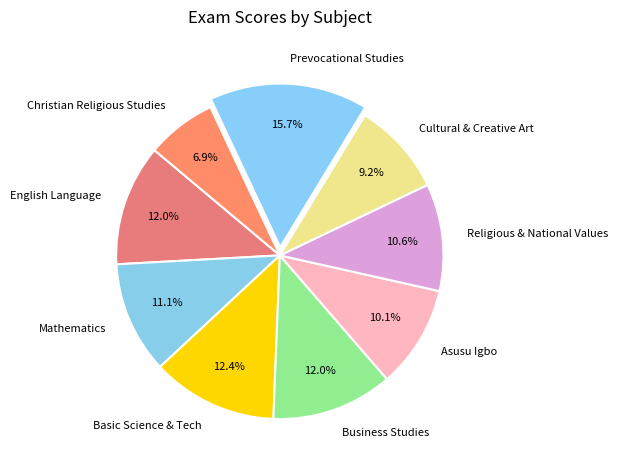

What percentage do Prevocational Studies and Christian Religious Studies together represent?

22.6%